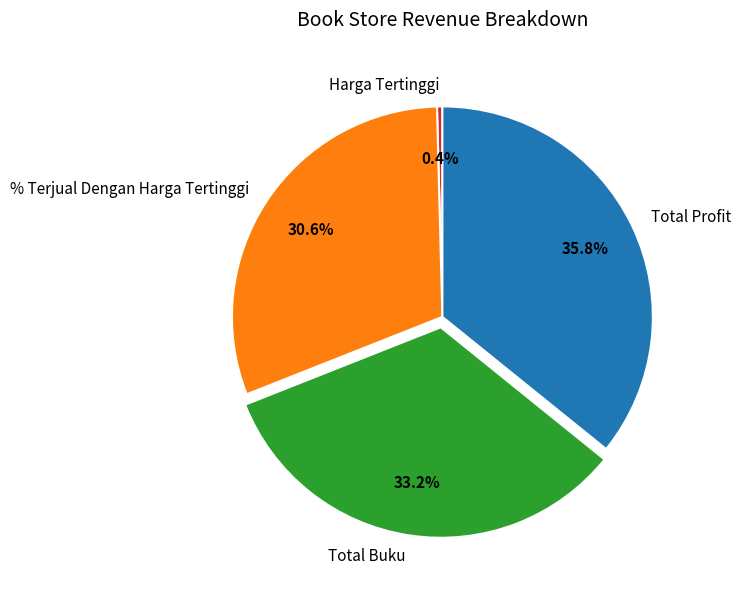

To the nearest percent, what is the combined percentage of % Terjual Dengan Harga Tertinggi and Total Buku?

64%